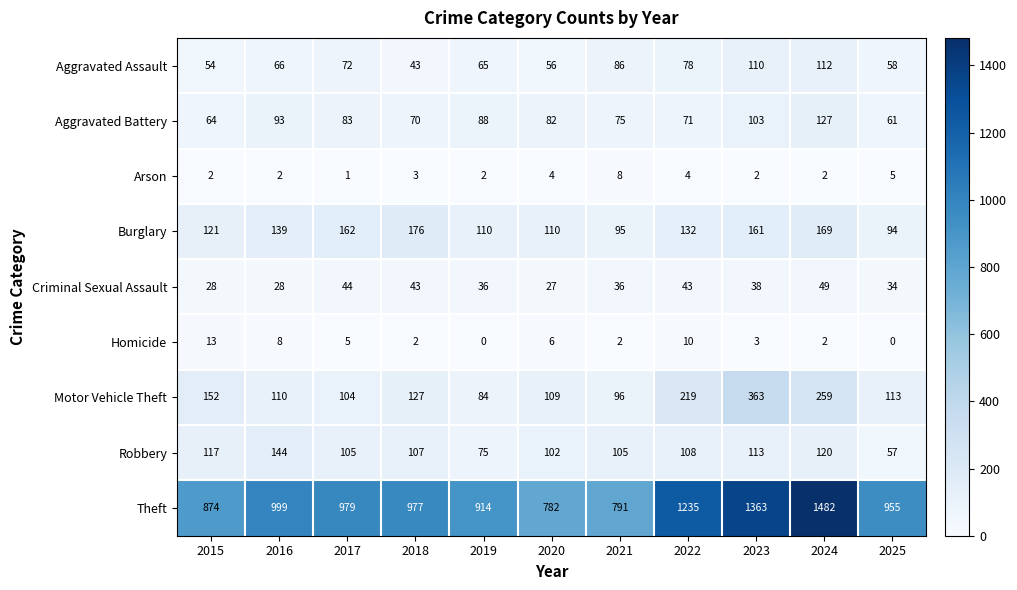

At which category is the sum across all series the highest?

2024